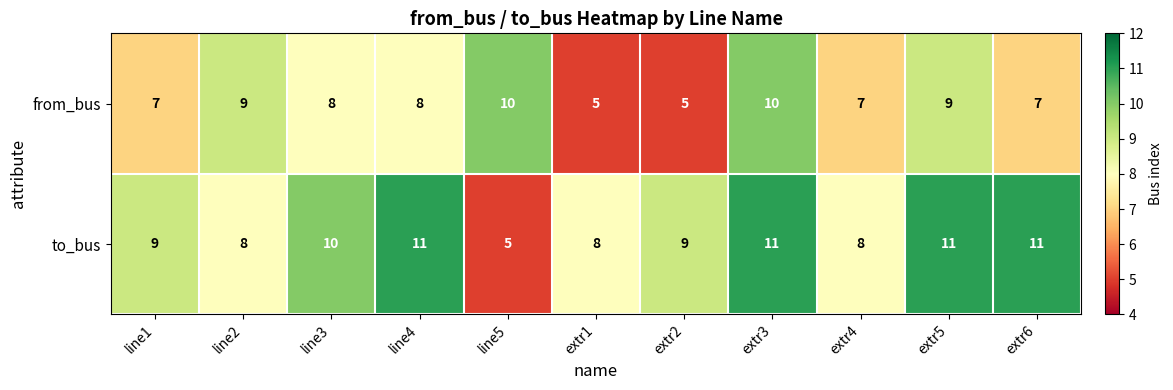

How many distinct data groups are displayed?

2